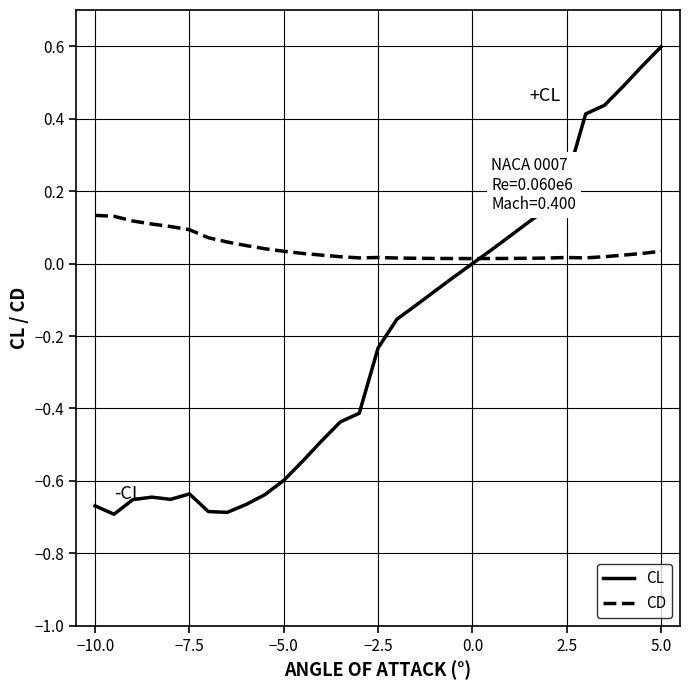

Rank the series by their maximum value, from lowest to highest.

CD, CL